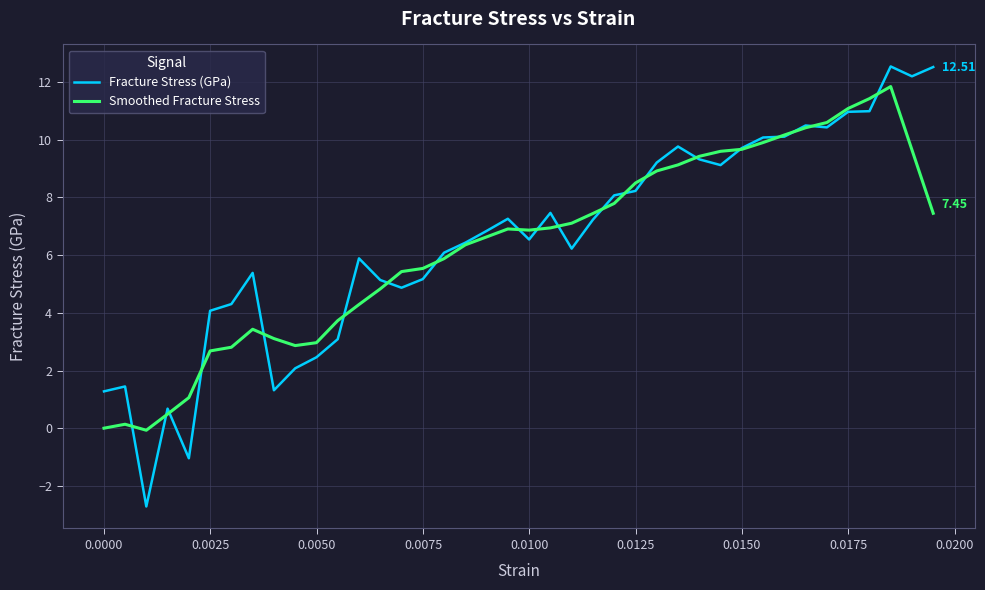

List the series in order of their peak value, lowest first.

Smoothed Fracture Stress, Fracture Stress (GPa)